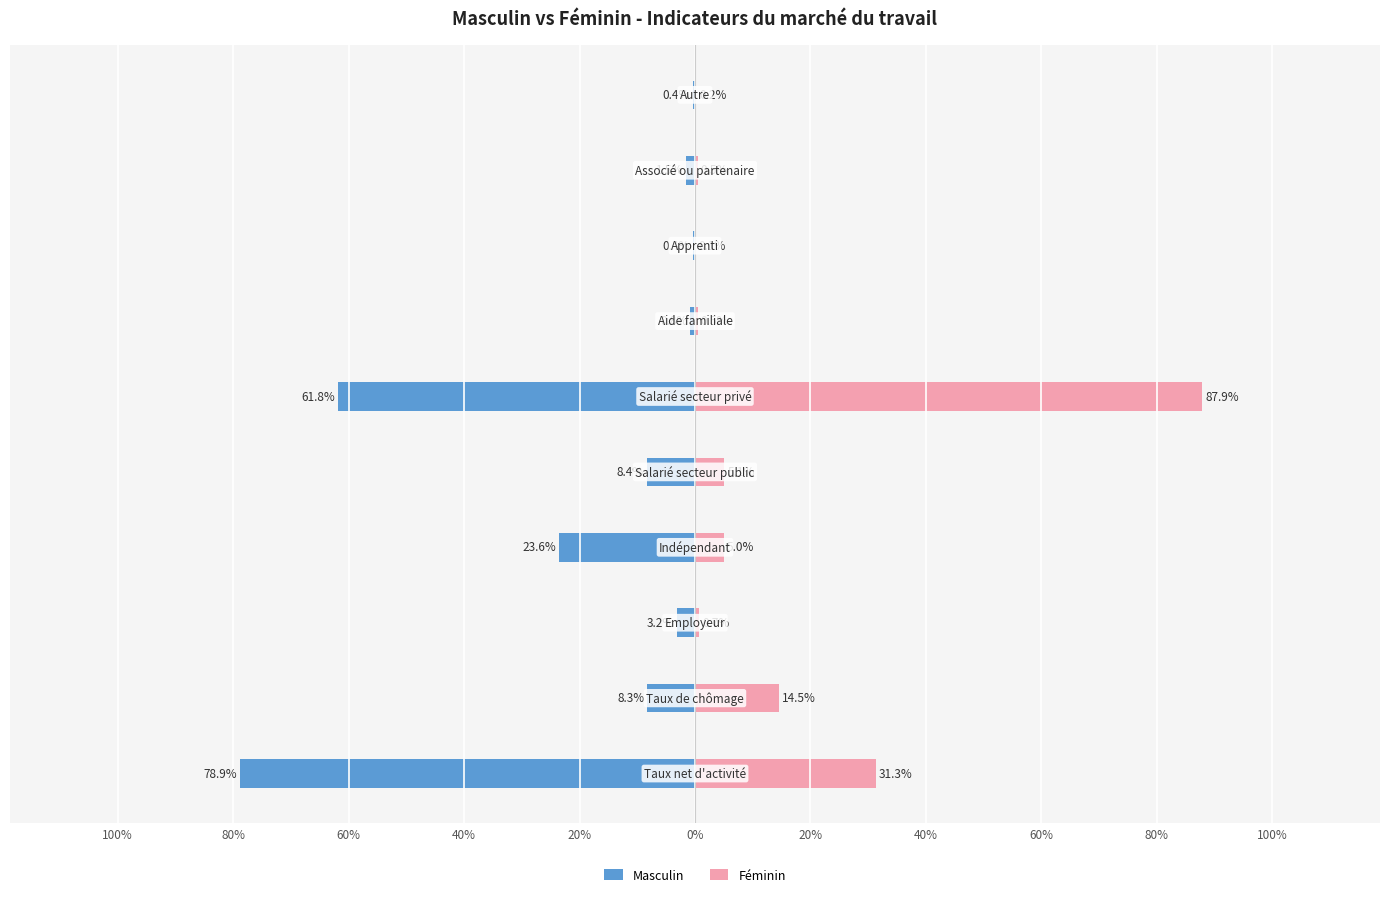

How many bars are there in total?

20